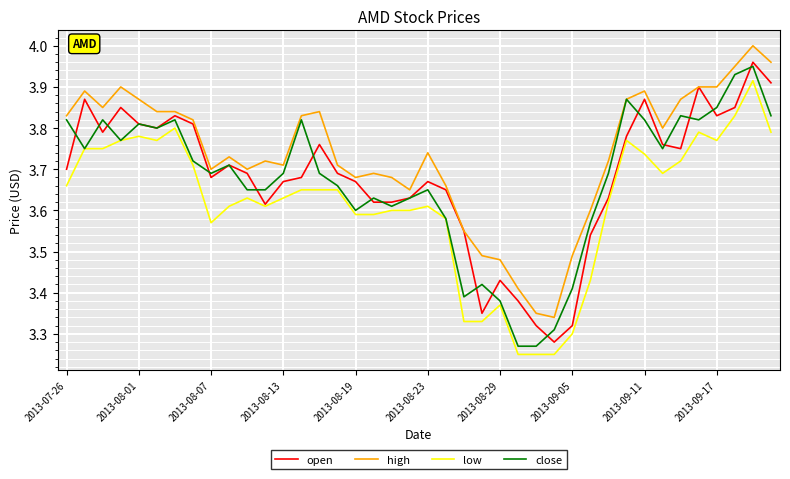

Which series has the largest total across all categories?

high